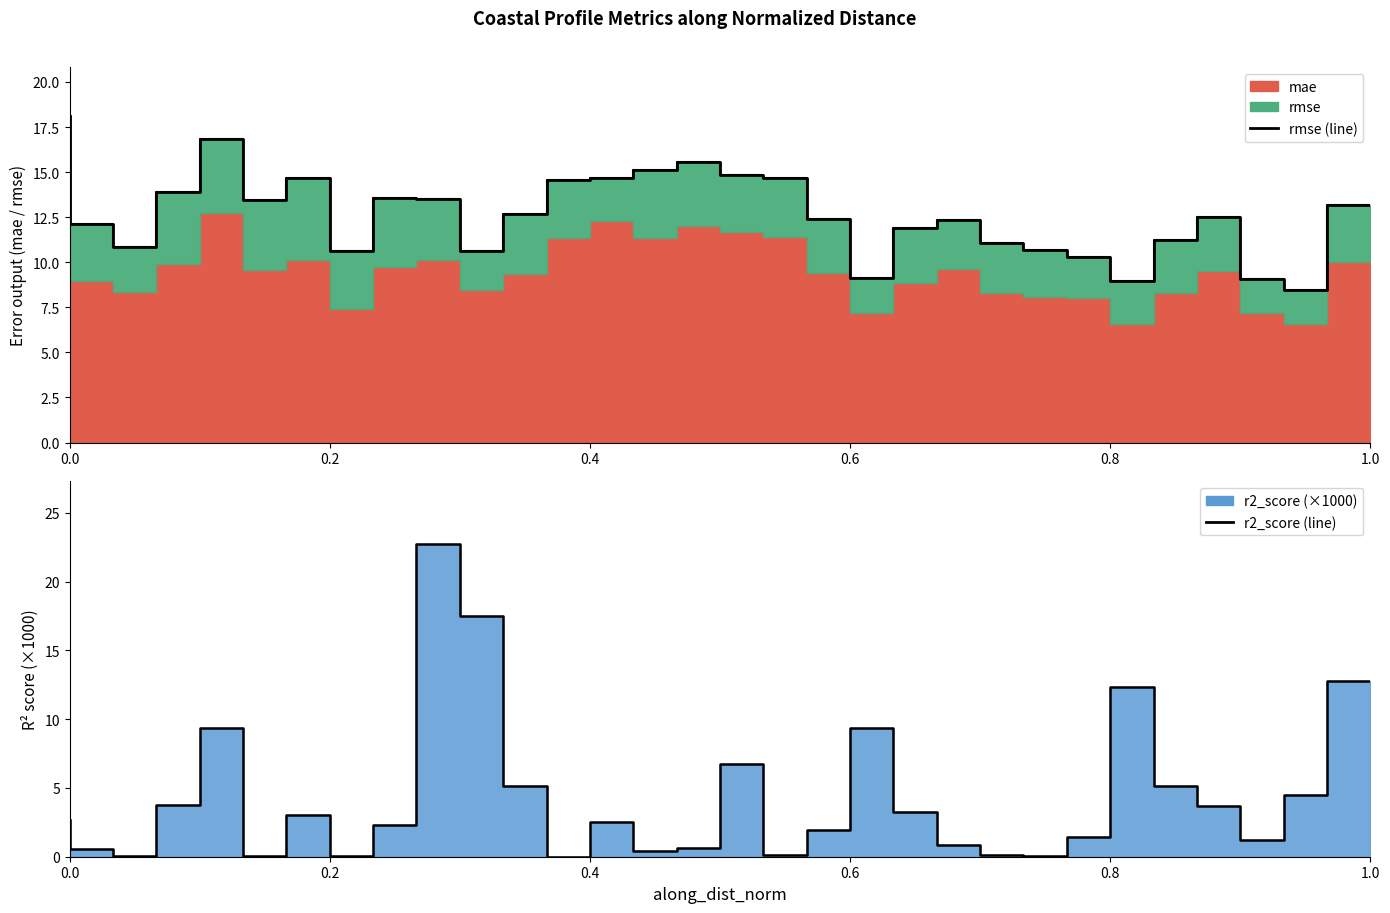

What is the average value of the r2_score series?

4.3